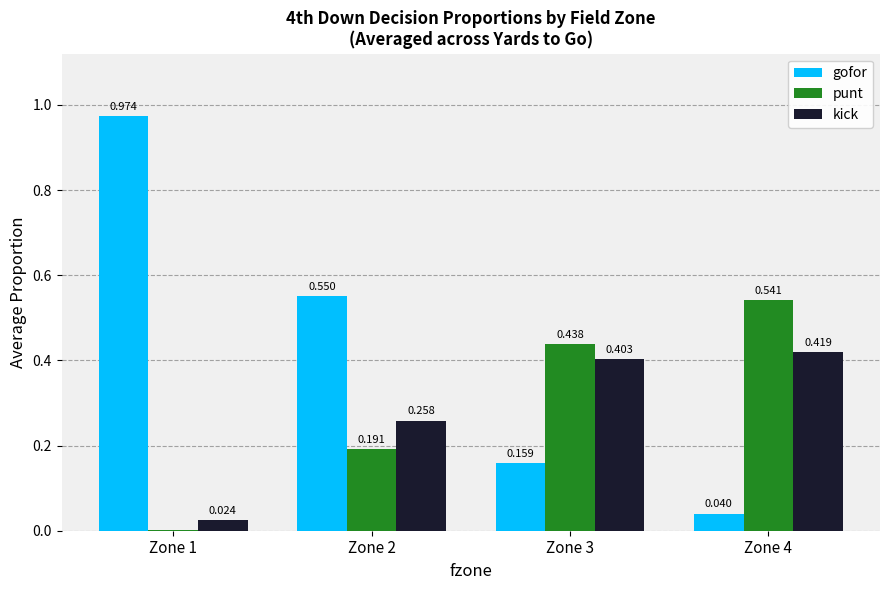

Which series has the largest total across all categories?

gofor